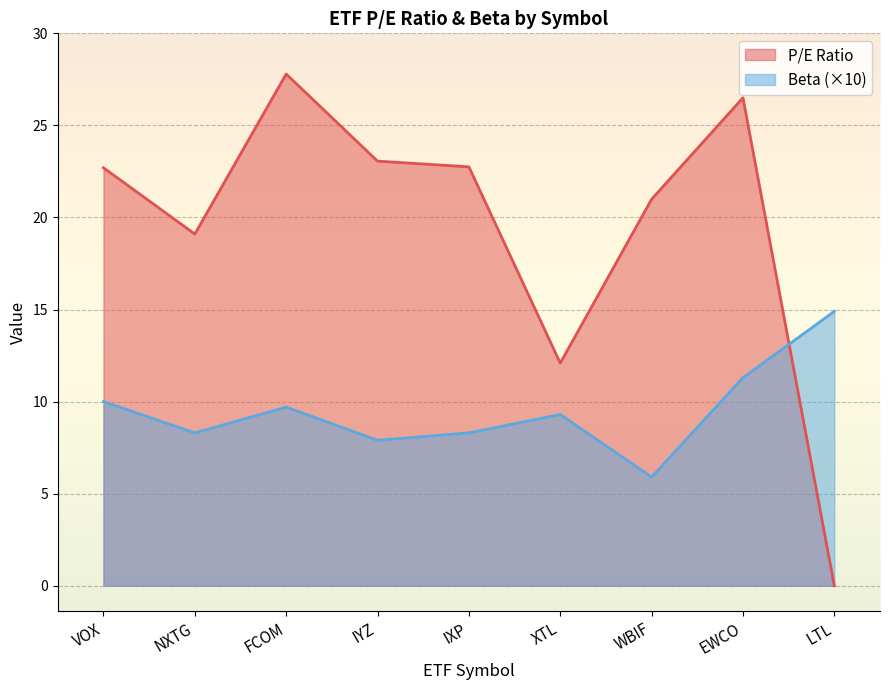

What is the average value of the Beta series?

9.5